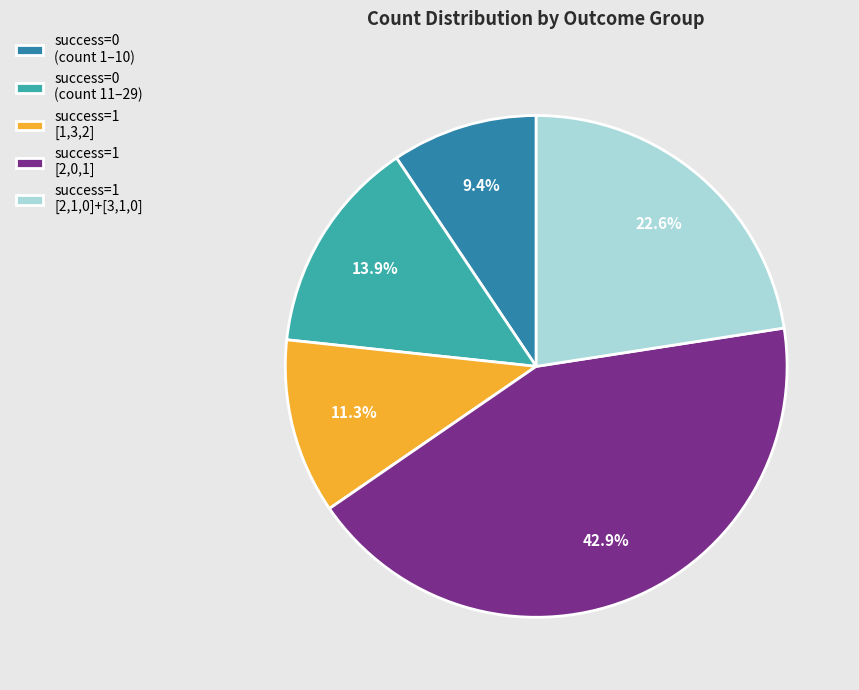

Does any single category account for the majority?

No